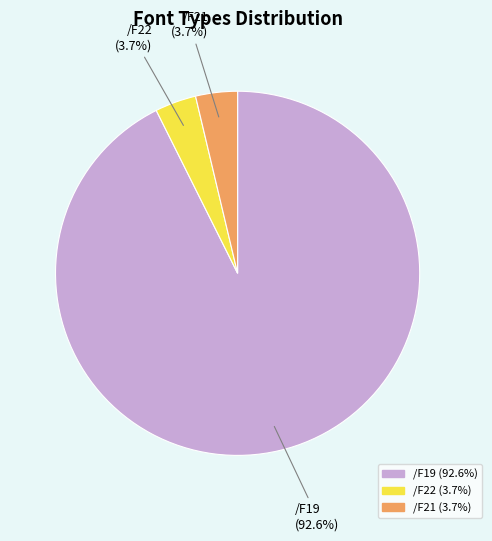

How much of the chart is everything except /F21?

96.3%